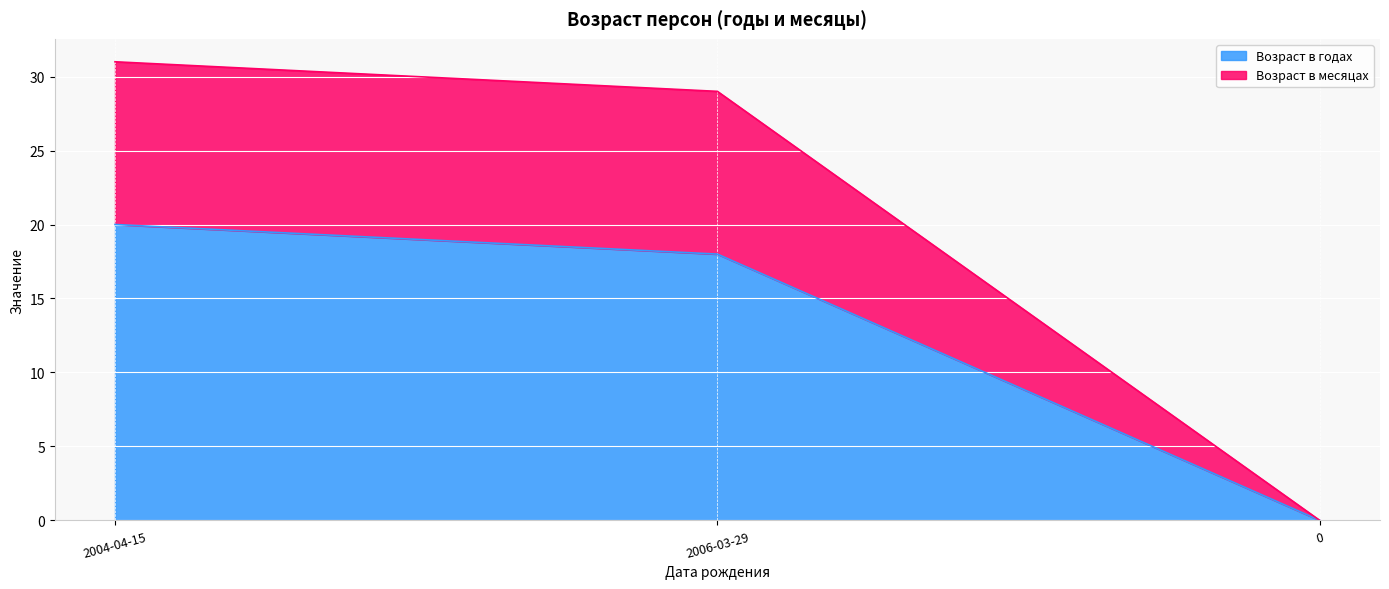

What is the total value across all series at 2004-04-15?

31